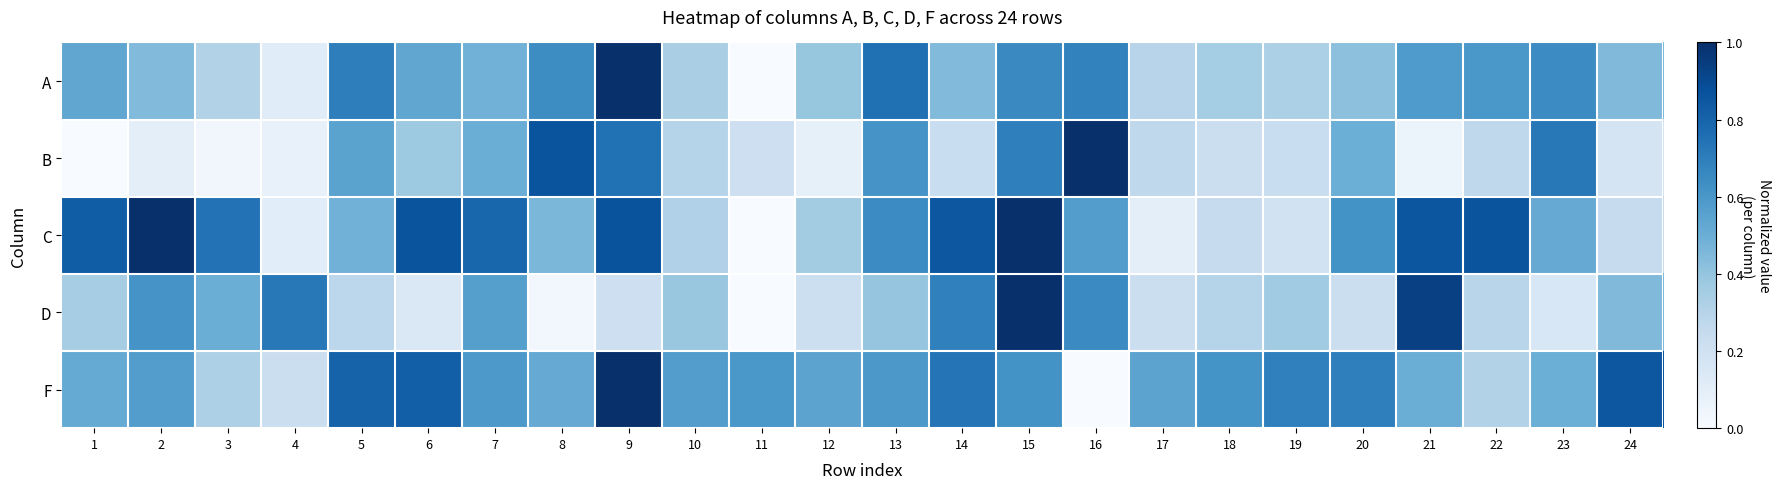

Reading left to right, transcribe all the data shown in this chart.

A: 1=0.5	2=0.4	3=0.3	4=0.1	5=0.7	6=0.5	7=0.5	8=0.6	9=1.0	10=0.3	11=0.0	12=0.4	13=0.8	14=0.4	15=0.7	16=0.7	17=0.3	18=0.4	19=0.3	20=0.4	21=0.6	22=0.6	23=0.6	24=0.4
B: 1=0.0	2=0.1	3=0.0	4=0.1	5=0.5	6=0.4	7=0.5	8=0.9	9=0.7	10=0.3	11=0.2	12=0.1	13=0.6	14=0.2	15=0.7	16=1.0	17=0.3	18=0.2	19=0.2	20=0.5	21=0.1	22=0.3	23=0.7	24=0.2
C: 1=0.8	2=1.0	3=0.7	4=0.1	5=0.5	6=0.9	7=0.8	8=0.5	9=0.9	10=0.3	11=0.0	12=0.4	13=0.6	14=0.8	15=1.0	16=0.6	17=0.1	18=0.2	19=0.2	20=0.6	21=0.9	22=0.9	23=0.5	24=0.2
D: 1=0.3	2=0.6	3=0.5	4=0.7	5=0.3	6=0.1	7=0.6	8=0.0	9=0.2	10=0.4	11=0.0	12=0.2	13=0.4	14=0.7	15=1.0	16=0.7	17=0.2	18=0.3	19=0.4	20=0.2	21=0.9	22=0.3	23=0.2	24=0.4
F: 1=0.5	2=0.6	3=0.3	4=0.2	5=0.8	6=0.8	7=0.6	8=0.5	9=1.0	10=0.6	11=0.6	12=0.5	13=0.6	14=0.7	15=0.6	16=0.0	17=0.5	18=0.6	19=0.7	20=0.7	21=0.5	22=0.3	23=0.5	24=0.9